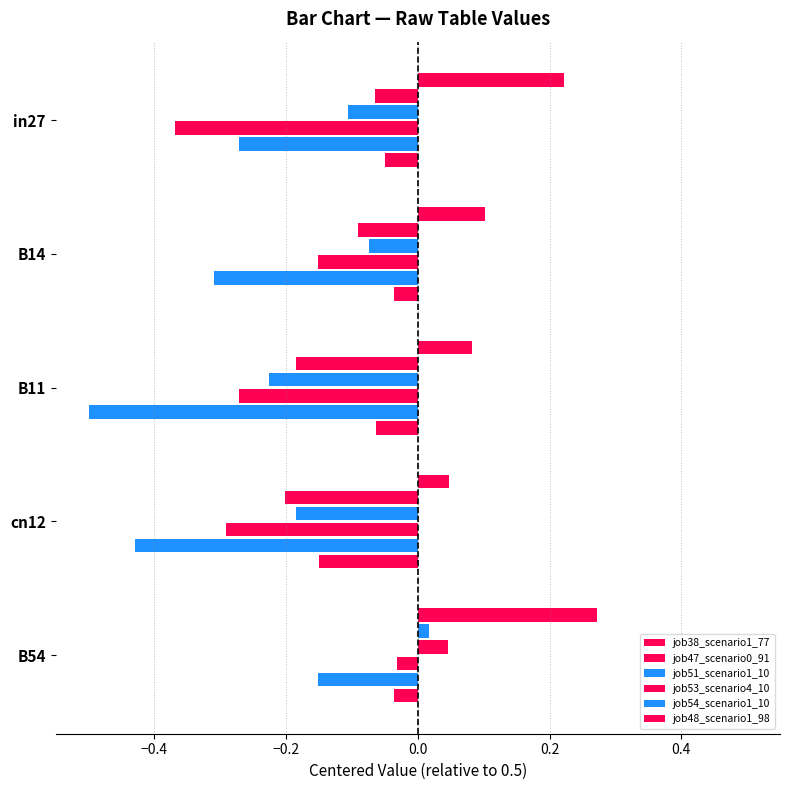

Count the number of data series in this chart.

6